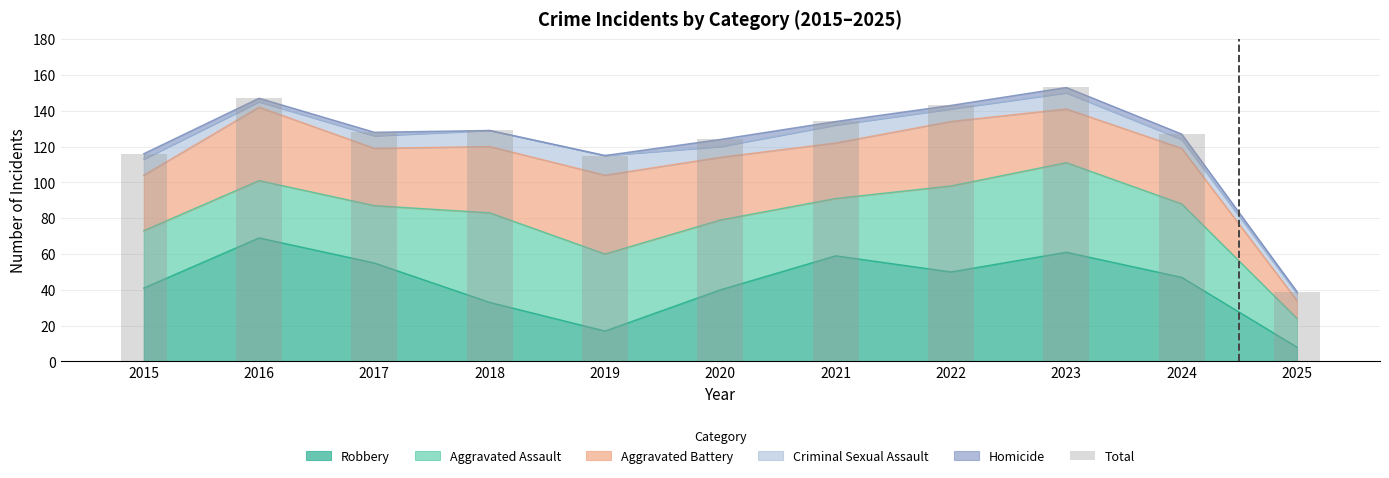

How many bars are there in total?

11